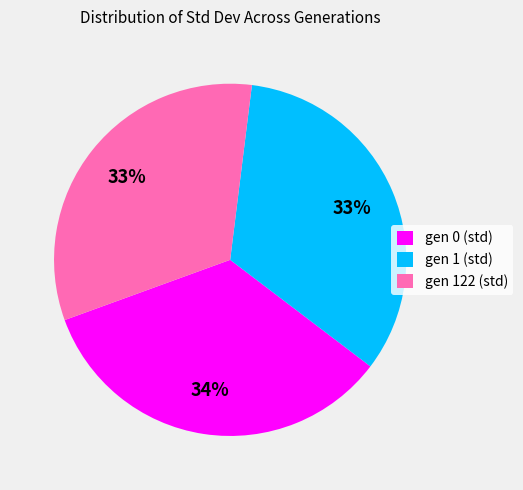

To the nearest percent, what is the combined percentage of gen 1 (std) and gen 0 (std)?

67%